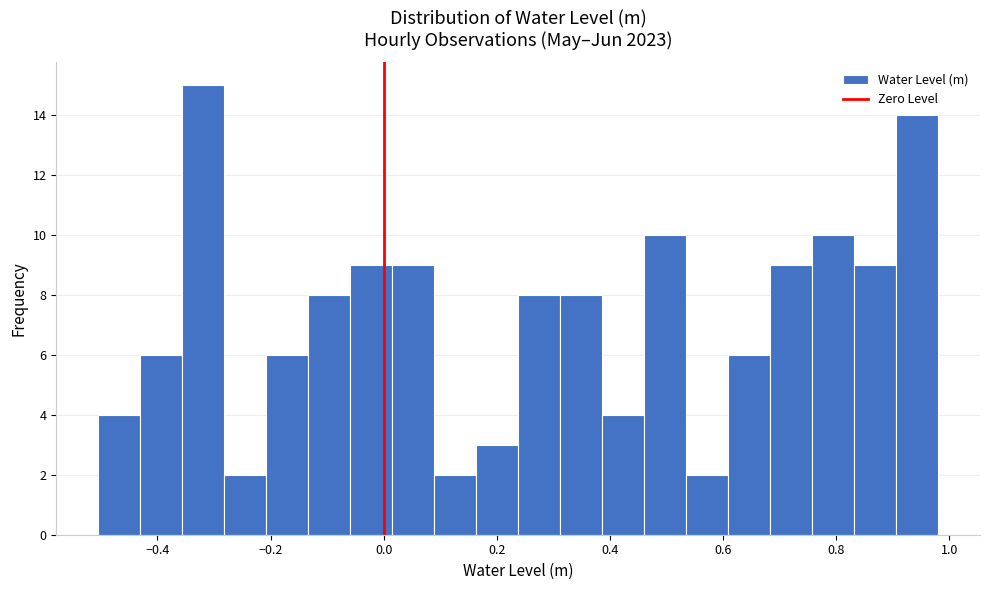

Read against the x-axis, roughly where is the centre of the tallest bar?

-0.32